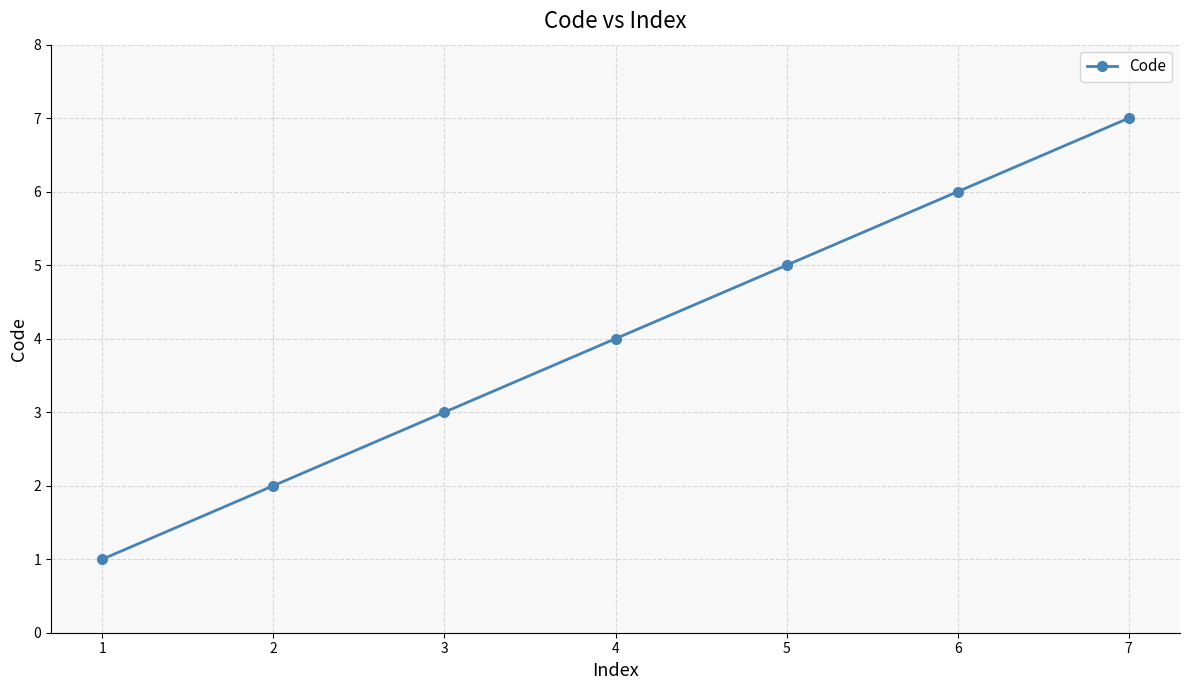

What is the minimum value shown in the chart?

1